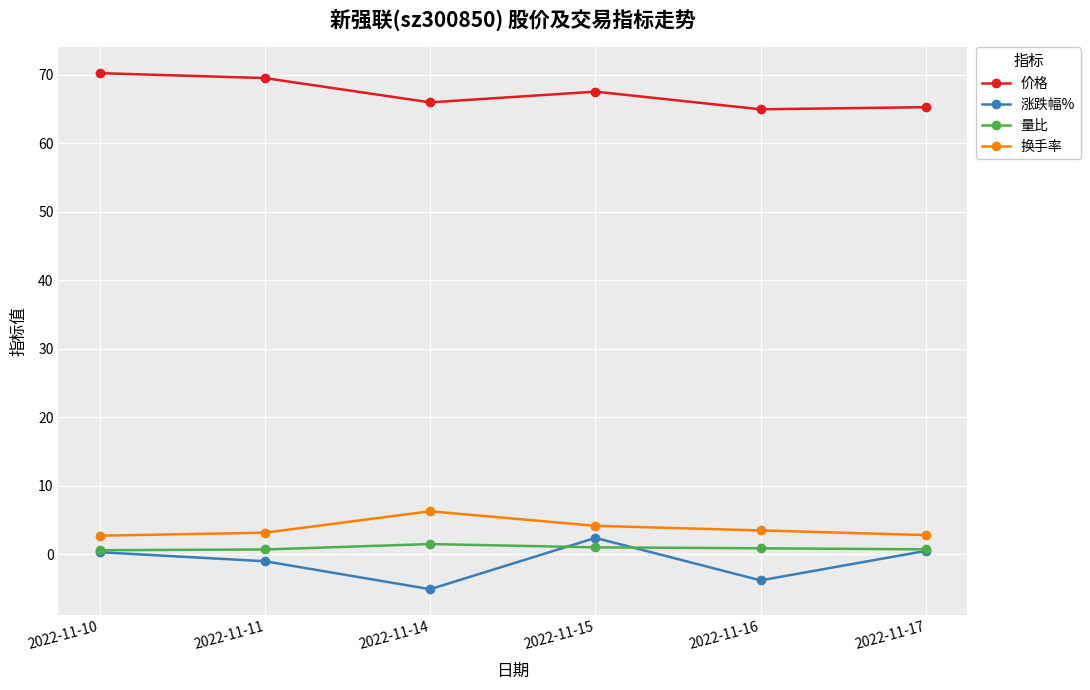

True or false: 量比 and 涨跌幅% cross at least once.

True